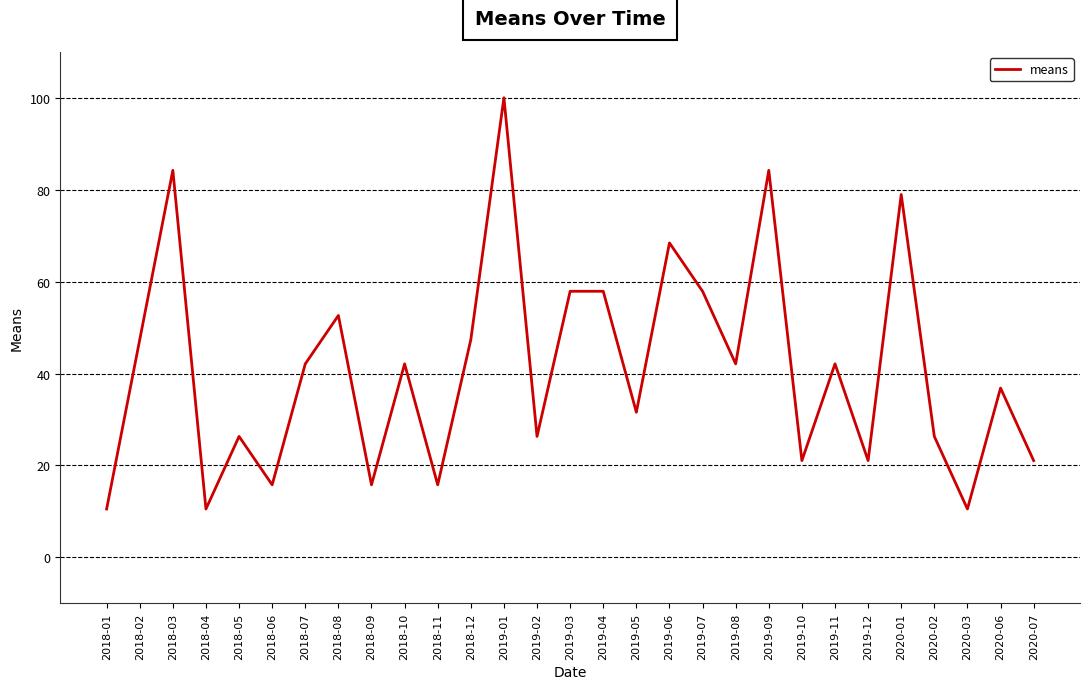

What is the approximate value at 2018-03?

84.2